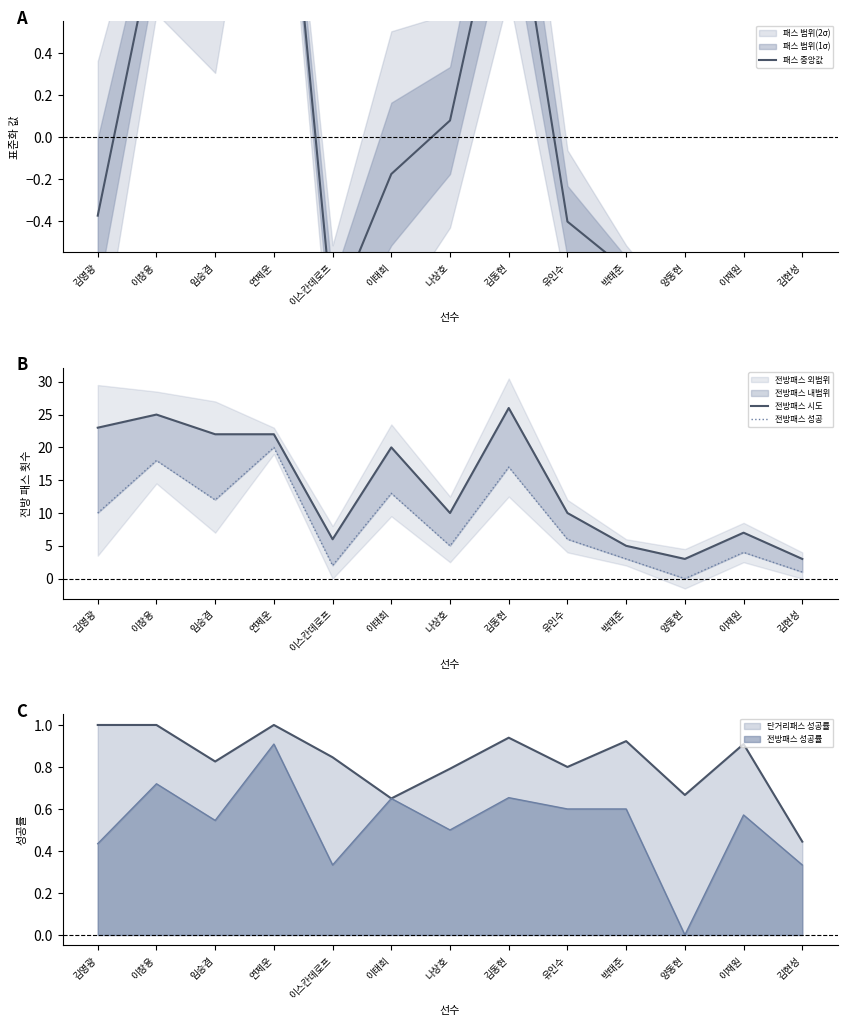

What is the highest value of the 전방패스 성공 series?

20.0